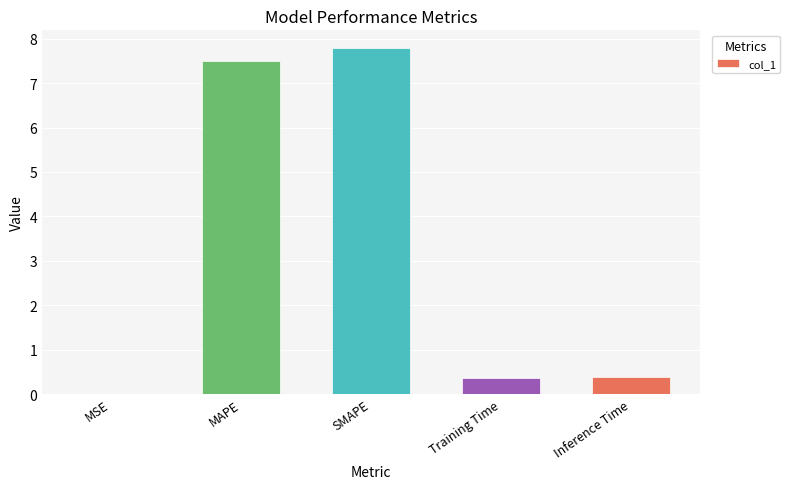

What is the change in value from SMAPE to Inference Time?

-7.4